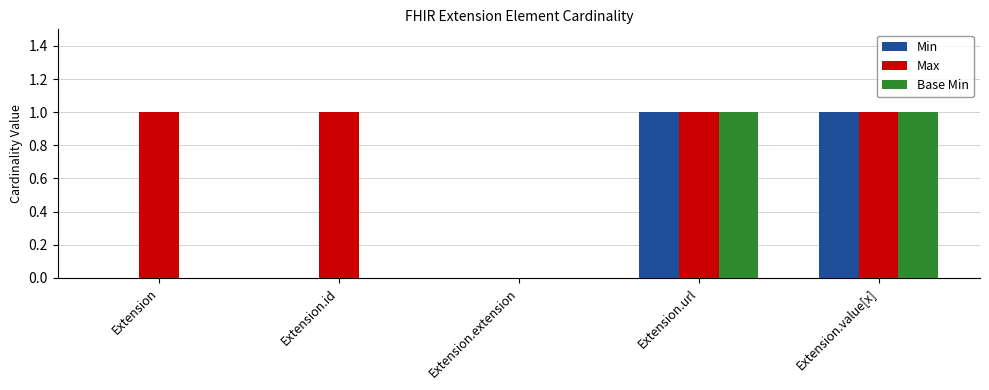

The value of Max at Extension.url is 1. True or false?

True